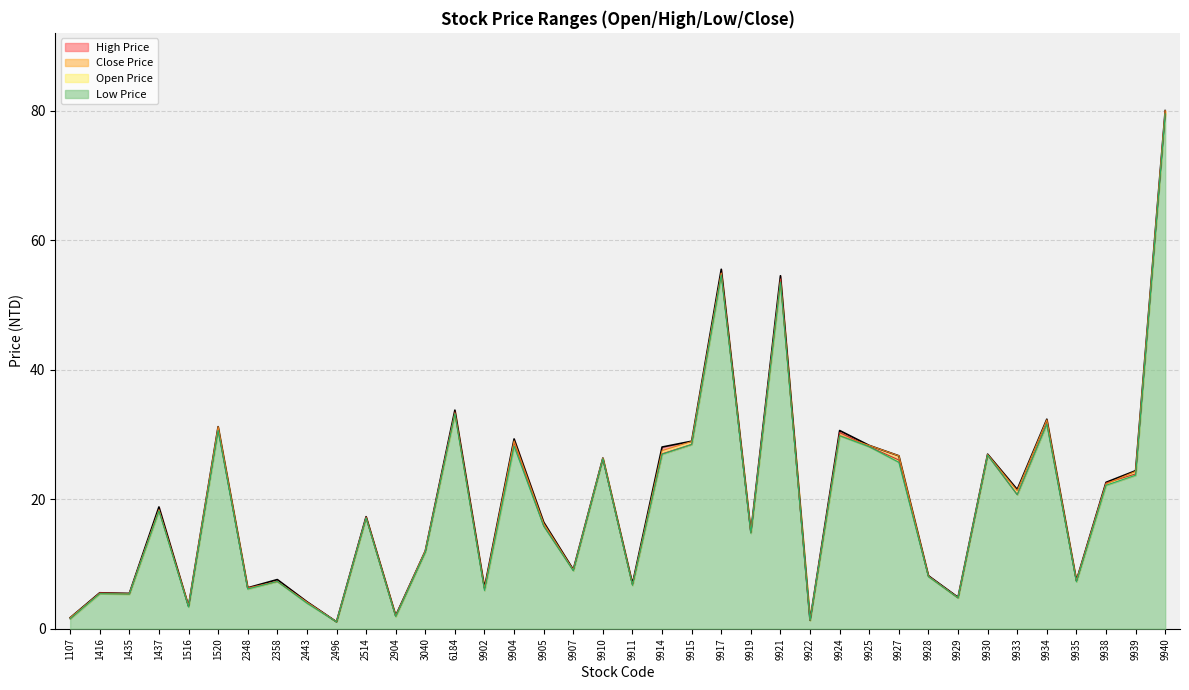

In Low Price, how many points are lower than both neighbors (excluding endpoints)?

13